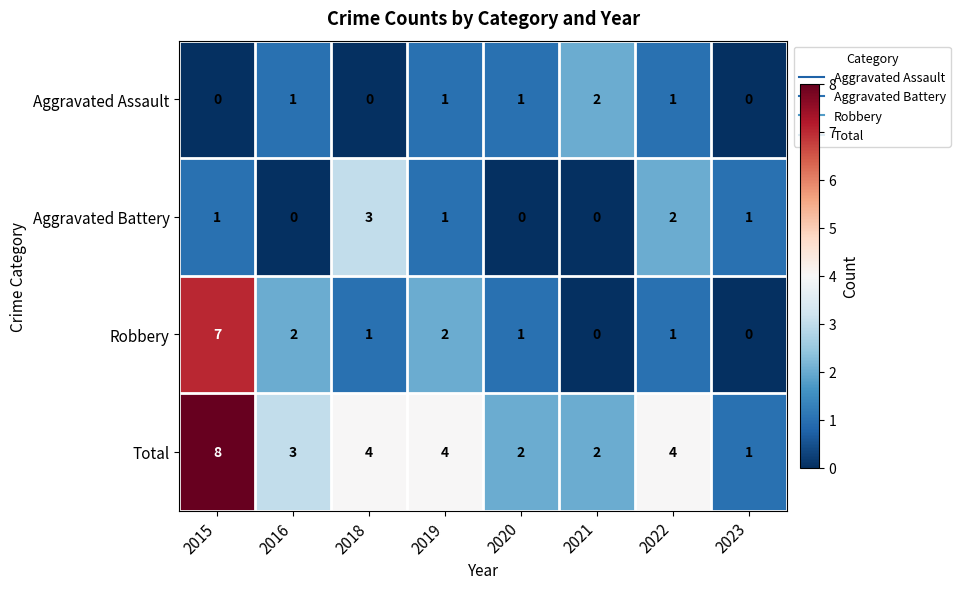

At which category is the sum across all series the highest?

2015